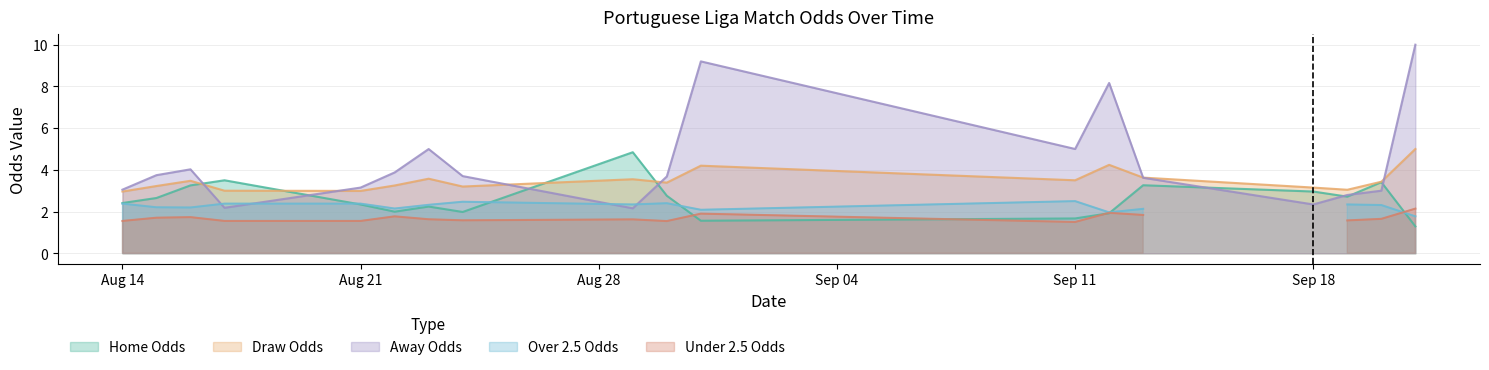

What is the maximum value for Away Odds?

10.0